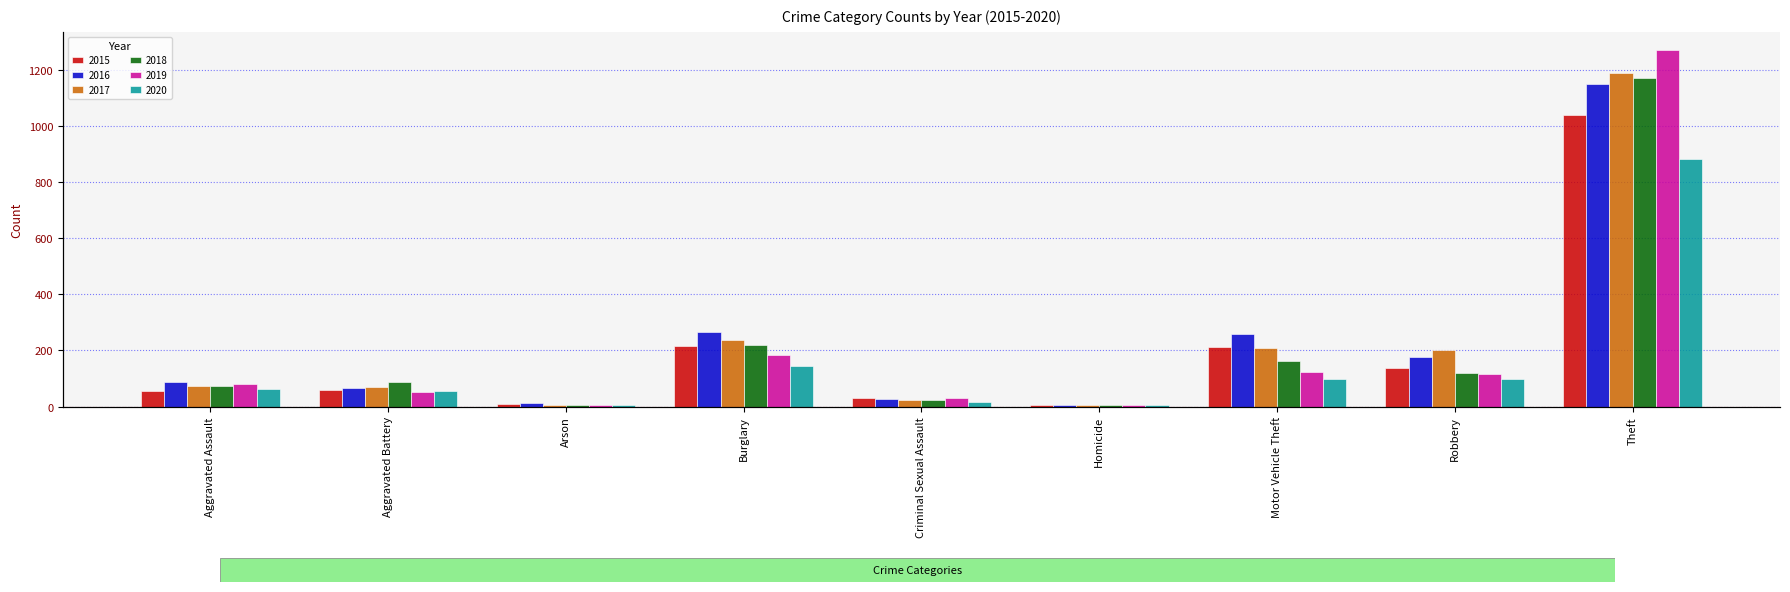

Between Aggravated Battery and Arson, which series saw the biggest shift?

2018